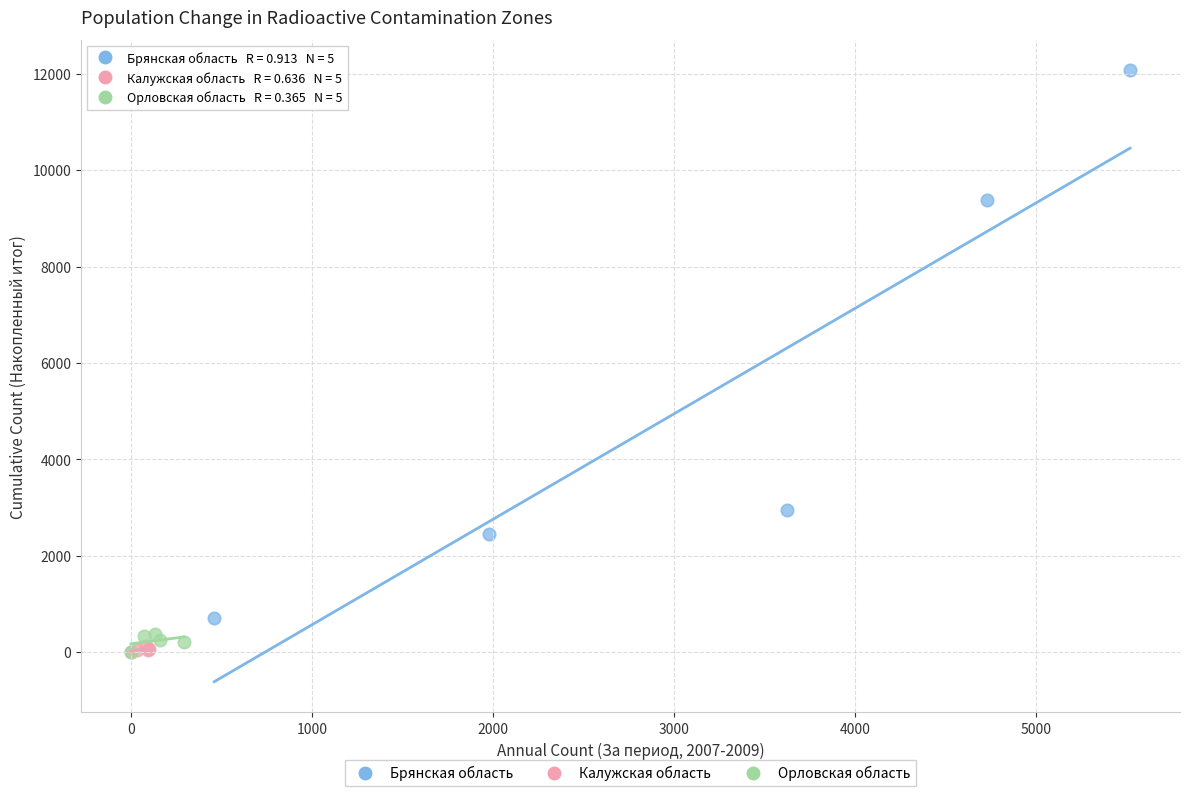

Which series has the largest Y range (max minus min)?

Брянская область